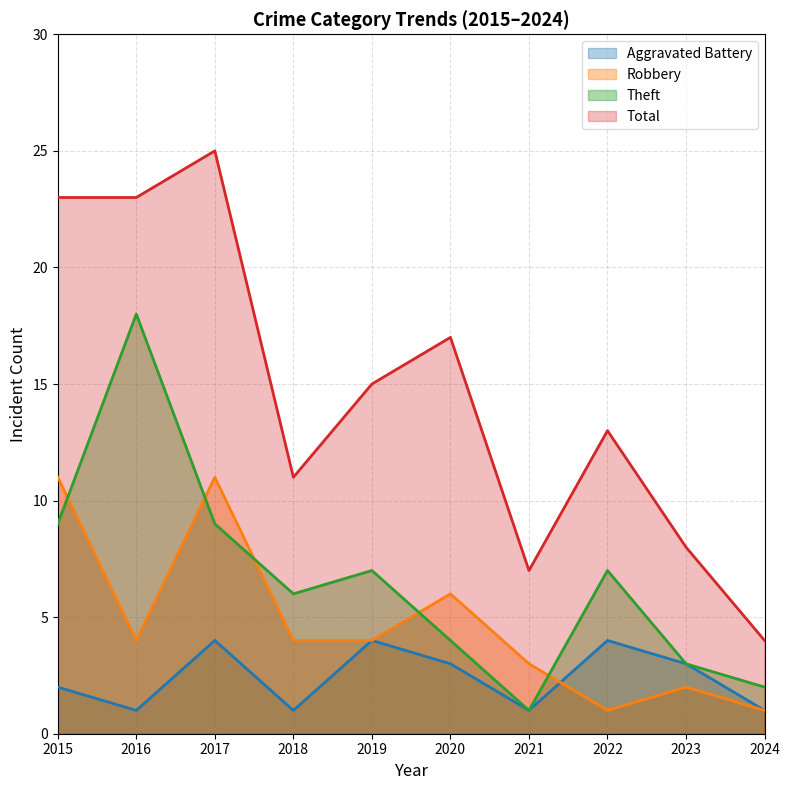

Which series has the largest range (max minus min)?

Total